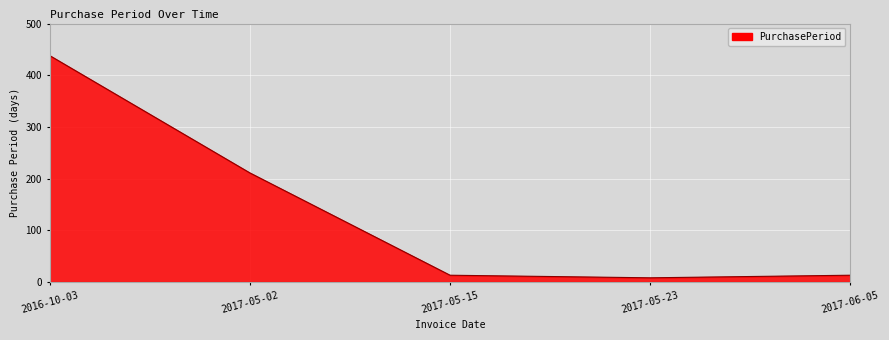

Reading left to right, what are all the values shown in this chart?

438	211	13	8	13